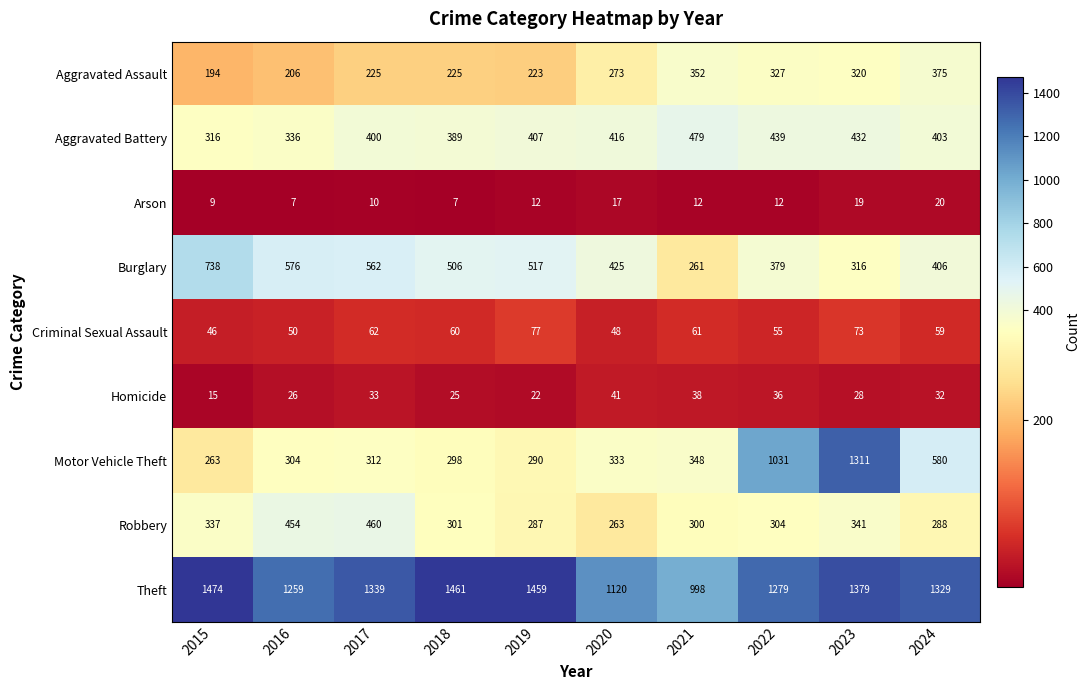

The Homicide series shows 22 at 2019. True or false?

True